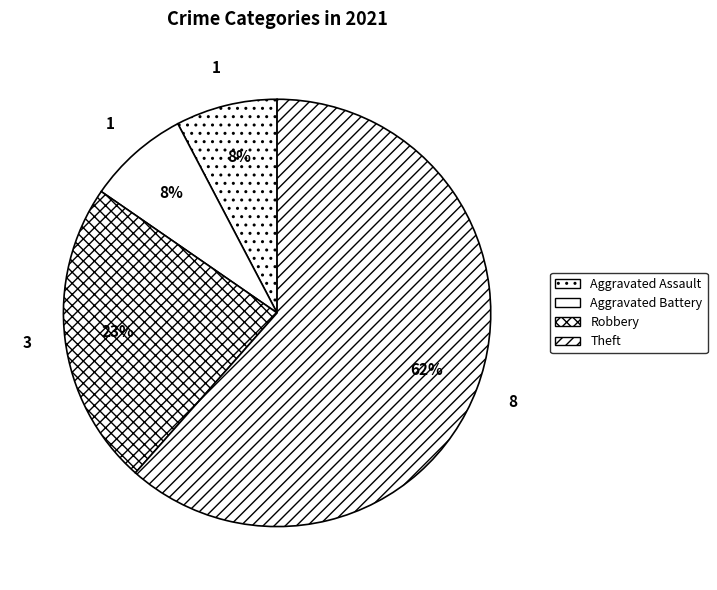

How many slices are in this pie chart?

4